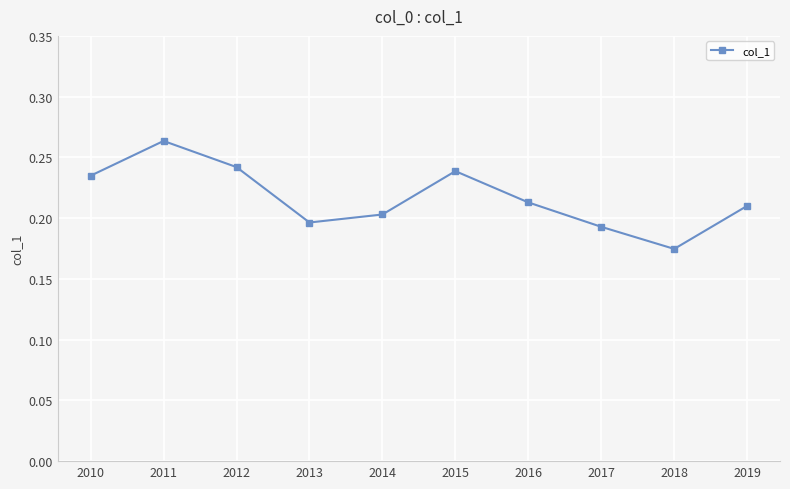

Which label corresponds to the largest value in the chart?

2011